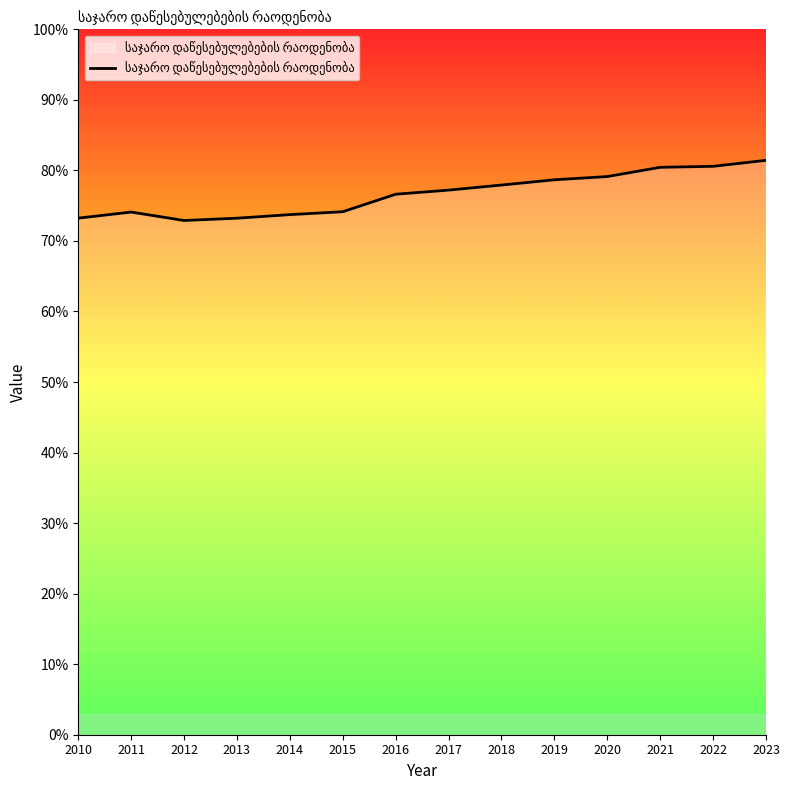

Which label corresponds to the smallest value in the chart?

2012